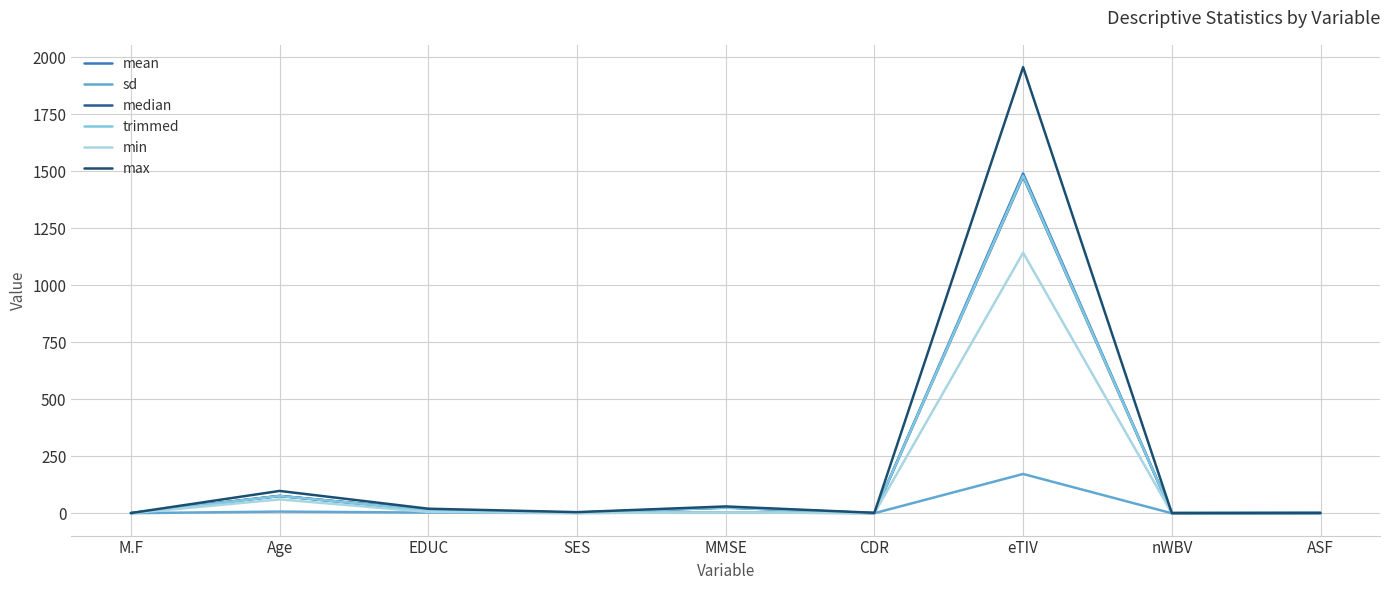

Read the median value at MMSE.

26.0